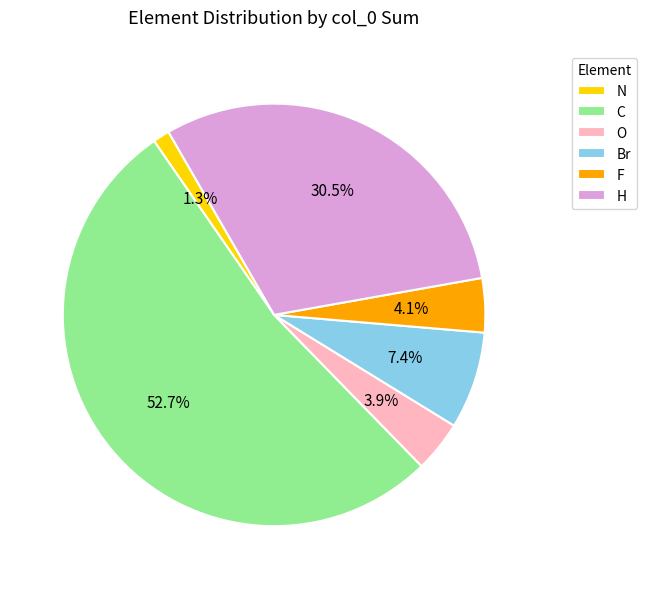

Which category has the biggest portion of the pie?

C